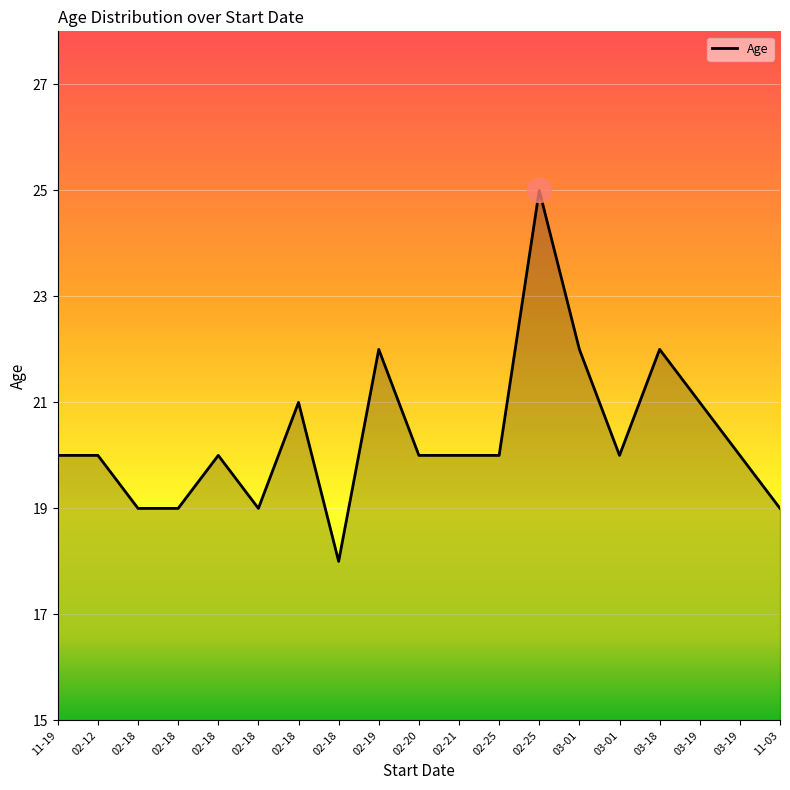

Which has a higher value, 03-01 or 02-25?

02-25